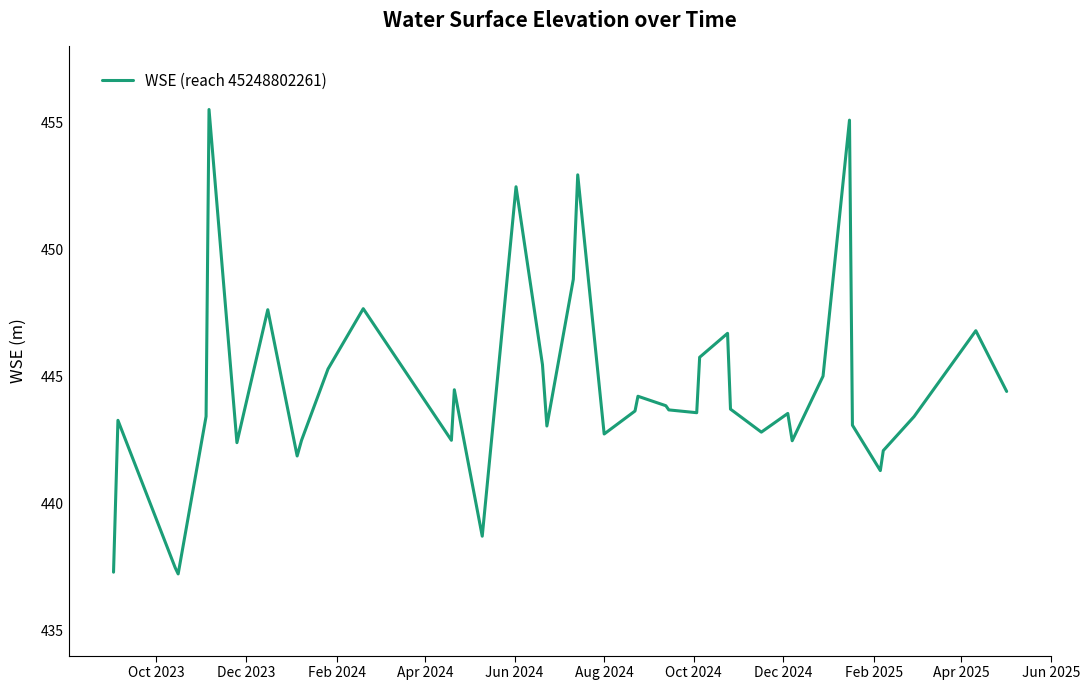

What is the maximum value shown in the chart?

455.5